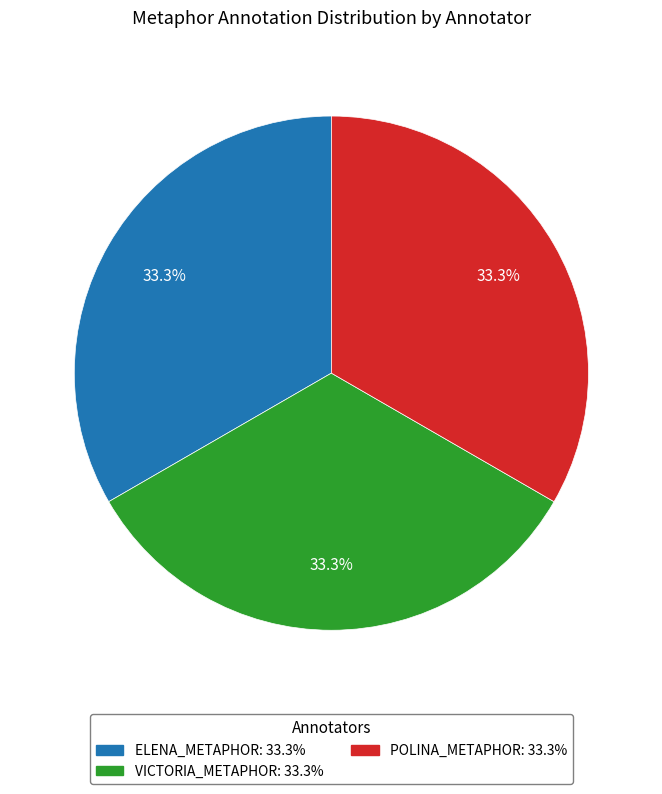

How many segments does this pie chart have?

3